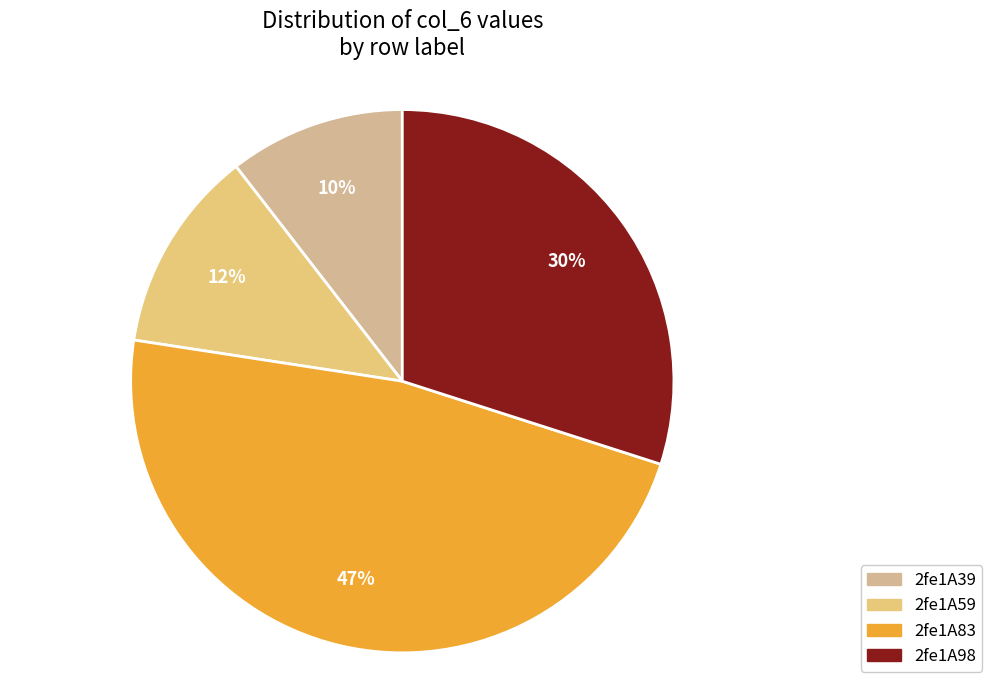

Between 2fe1A98 and 2fe1A59, which is larger?

2fe1A98